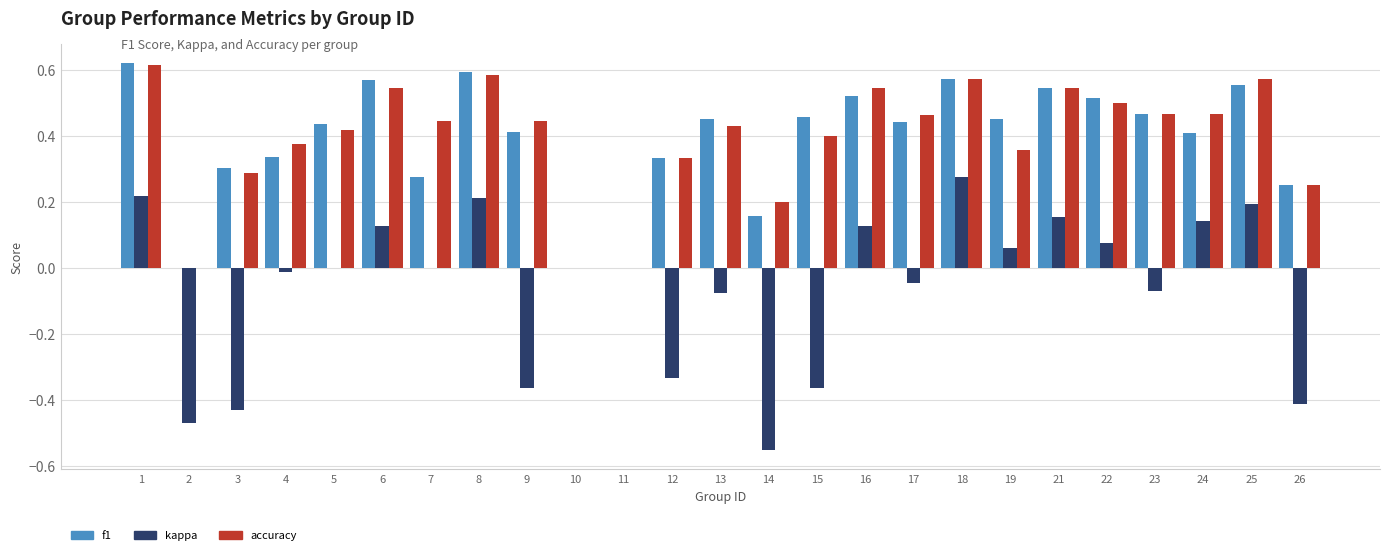

Are the bars grouped side by side (vs. stacked)?

Yes